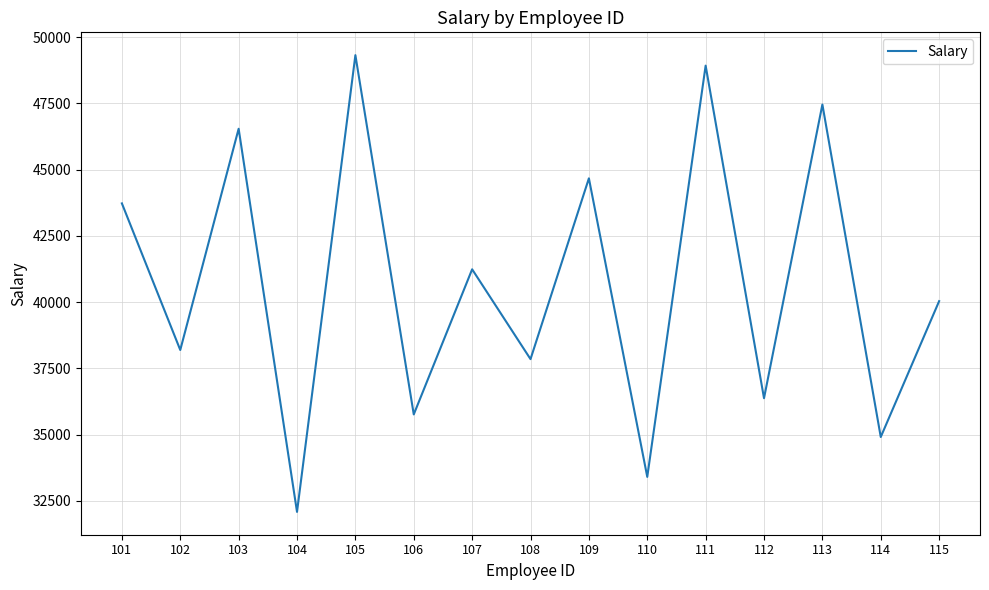

True or false: the data has more than 0 interior local peaks.

True